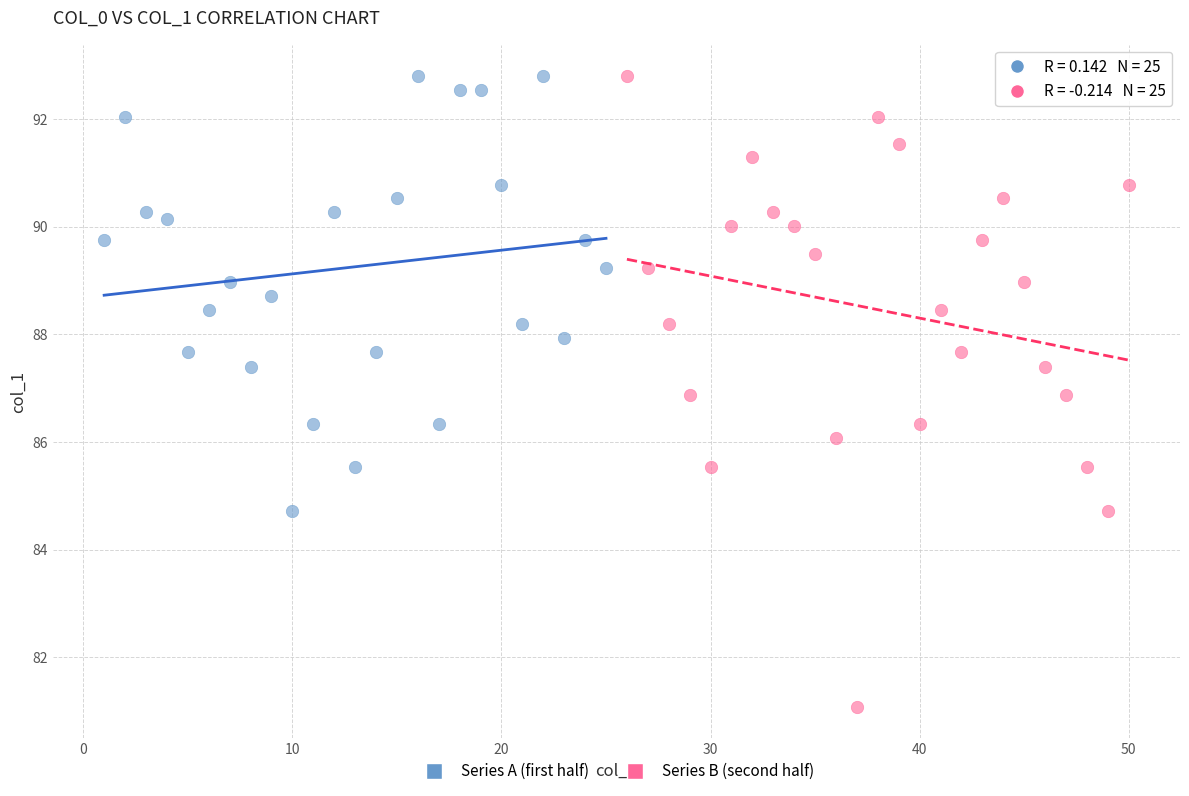

Which series has the largest Y range (max minus min)?

Series B (second half)